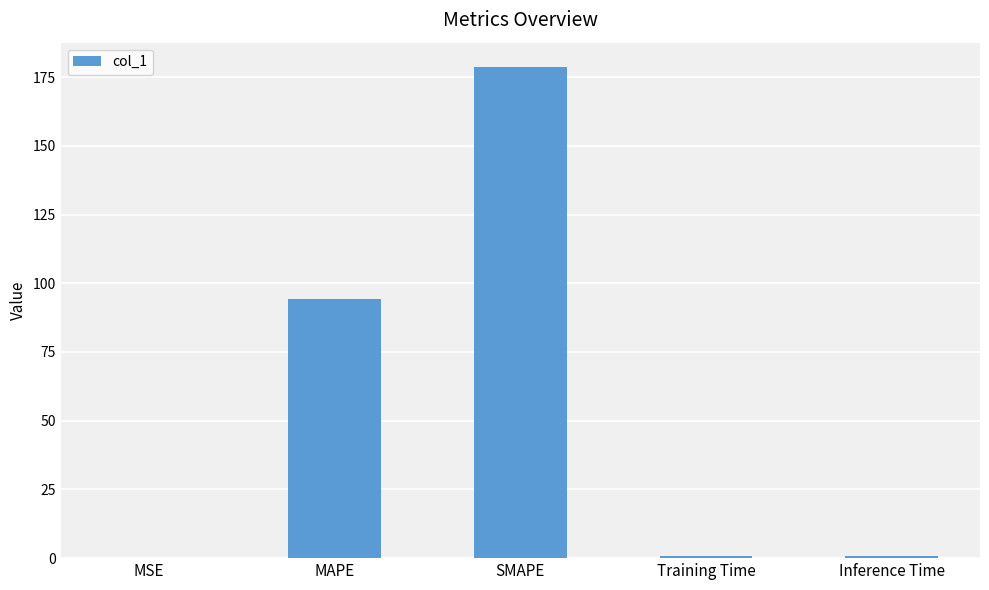

What is the sum of the values at SMAPE and MSE?

178.6